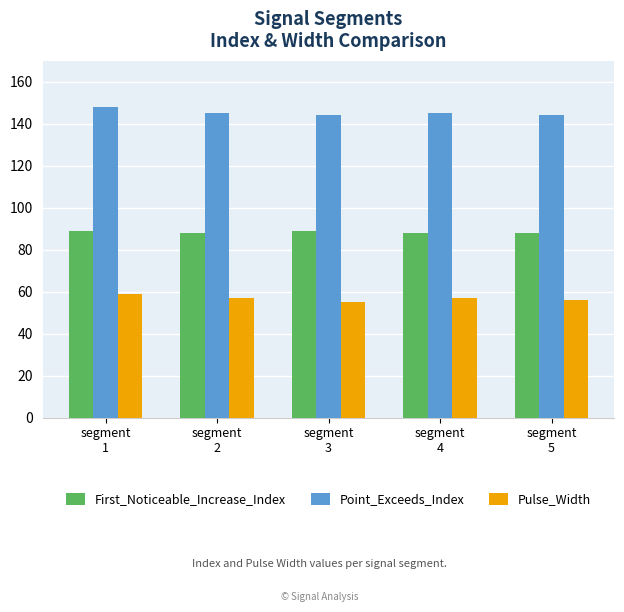

At which label does Pulse_Width first exceed 57?

segment
1